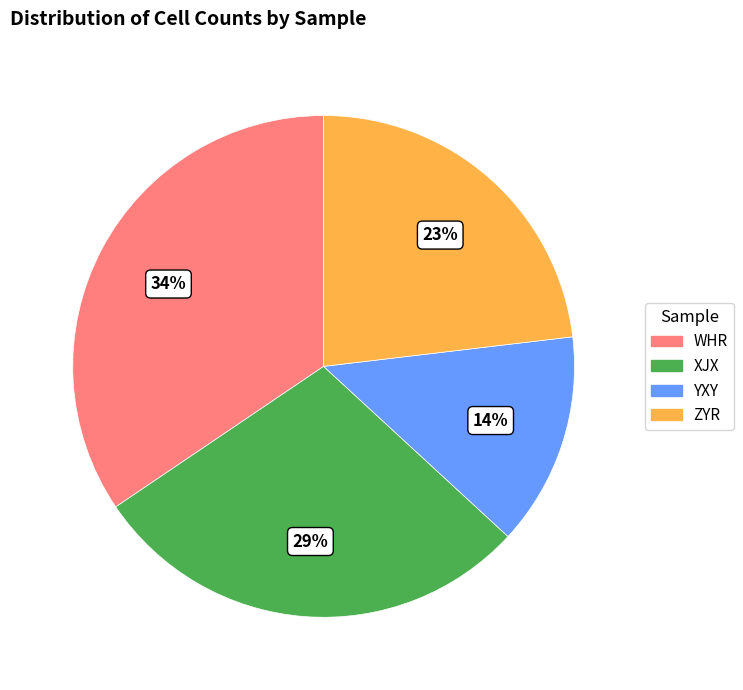

Which category has the smallest portion of the pie?

YXY